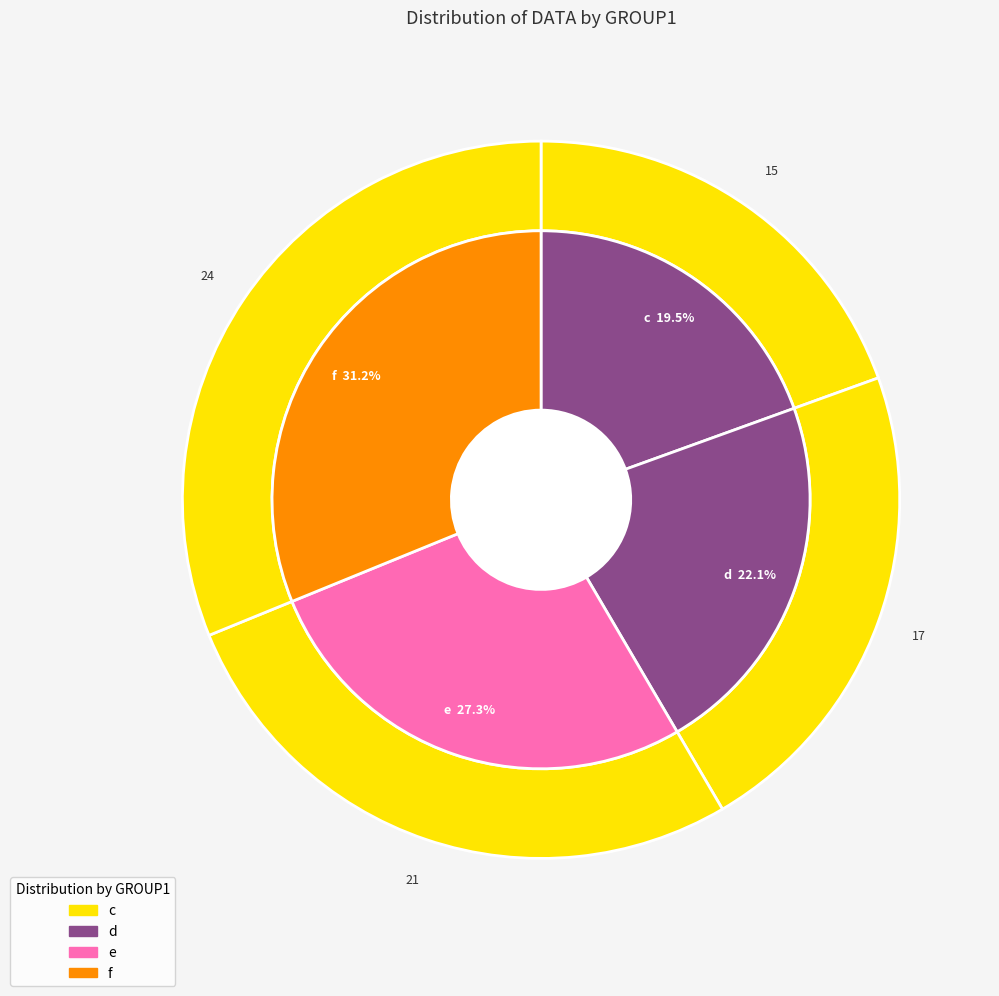

Is there any slice that represents more than half of the pie?

Yes